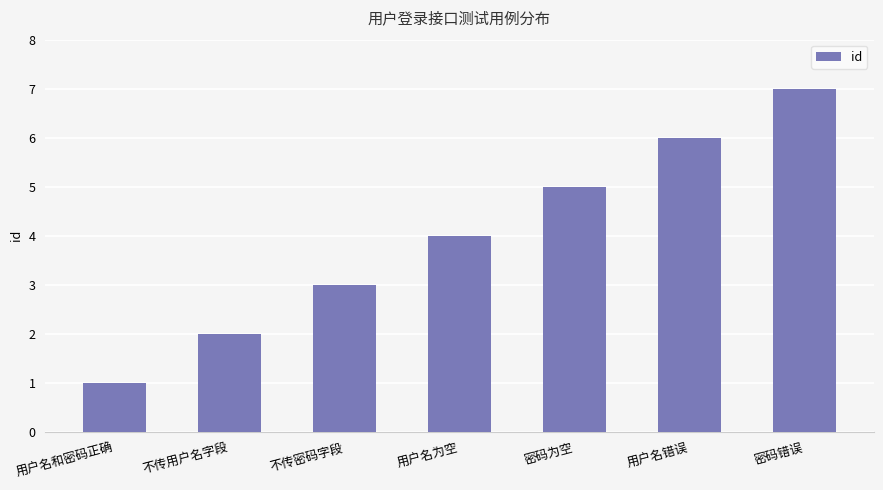

Are the bars grouped side by side (vs. stacked)?

No